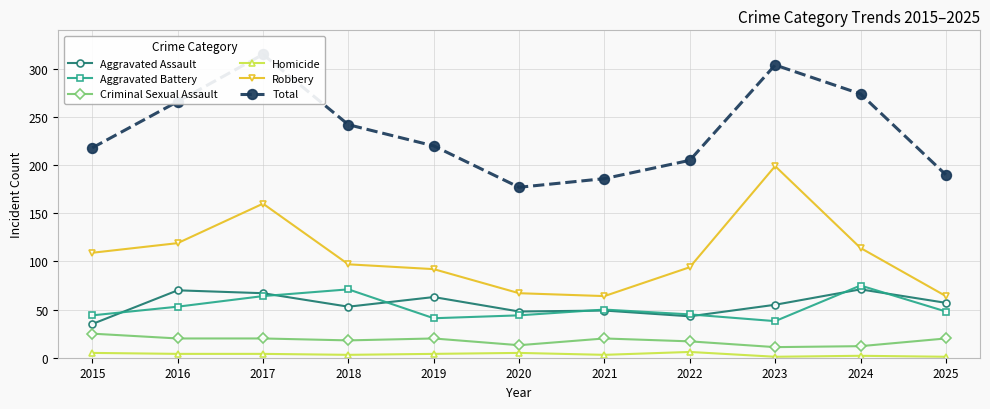

True or false: Total has a value of 106 at 2017.

False